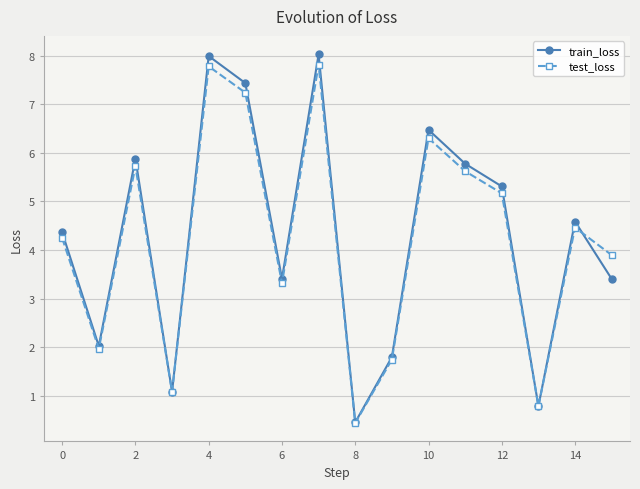

What is the minimum value shown in the chart?

0.4